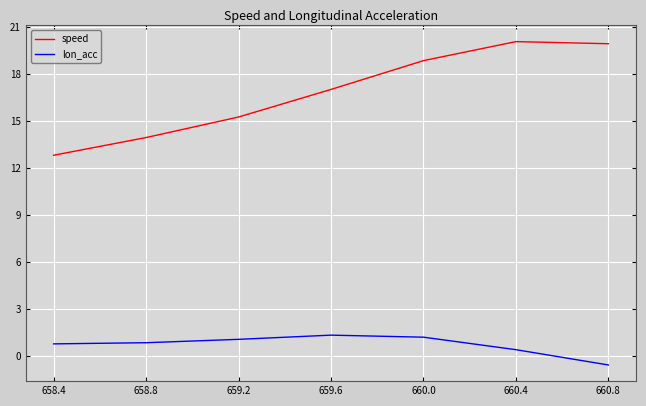

At which category does the chart reach its minimum across all series?

660.8